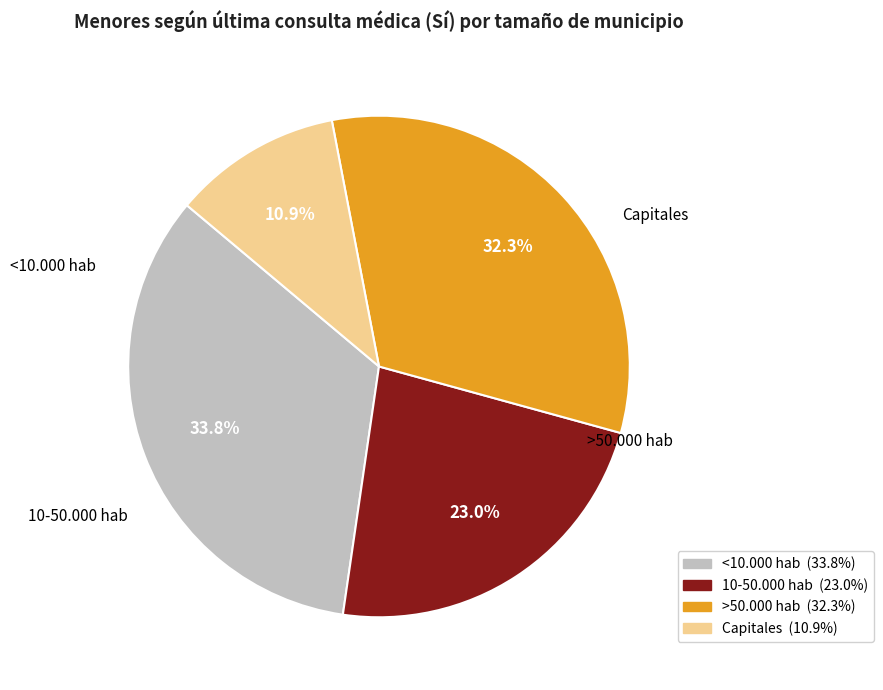

Is there a majority slice in this chart?

No